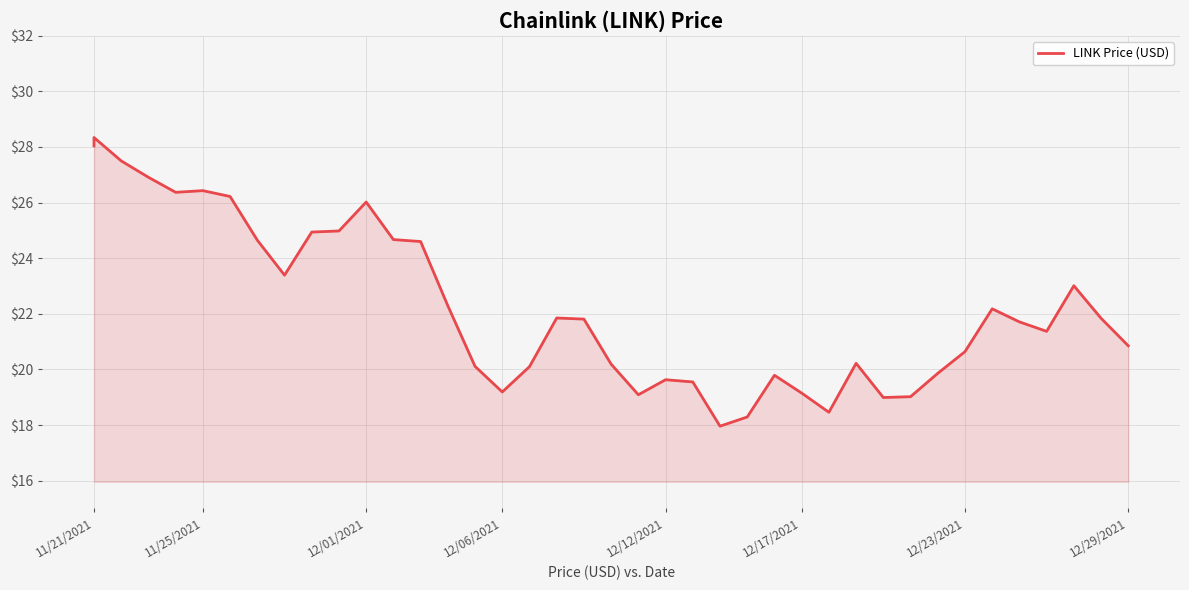

Reading right to left, extract all data points from this chart.

20.9	21.8	23.0	21.4	21.7	22.2	20.6	19.9	19.0	19.0	20.2	18.5	19.1	19.8	18.3	18.0	19.6	19.6	19.1	20.2	21.8	21.9	20.1	19.2	20.1	22.3	24.6	24.7	26.0	25.0	24.9	23.4	24.6	26.2	26.4	26.4	26.9	27.5	28.3	28.0